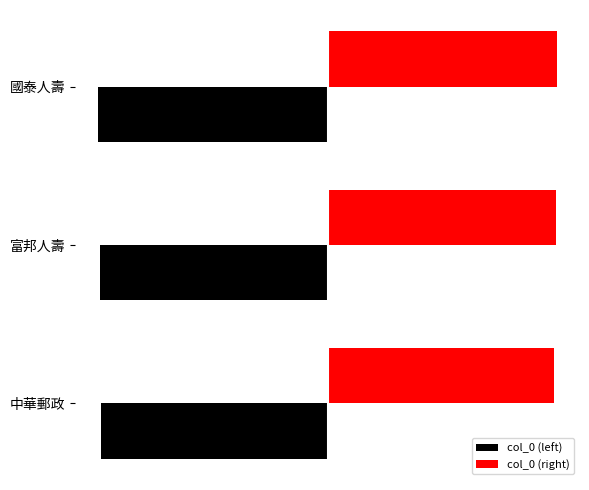

What is the sum of all col_0 (right) values?

486